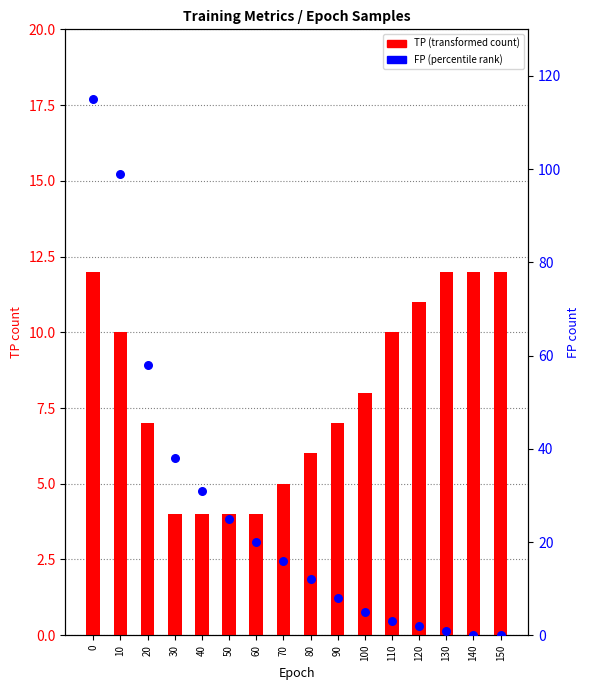

Is the value of FP (percentile rank) at 120 greater than the value of TP (transformed count) at 70?

No